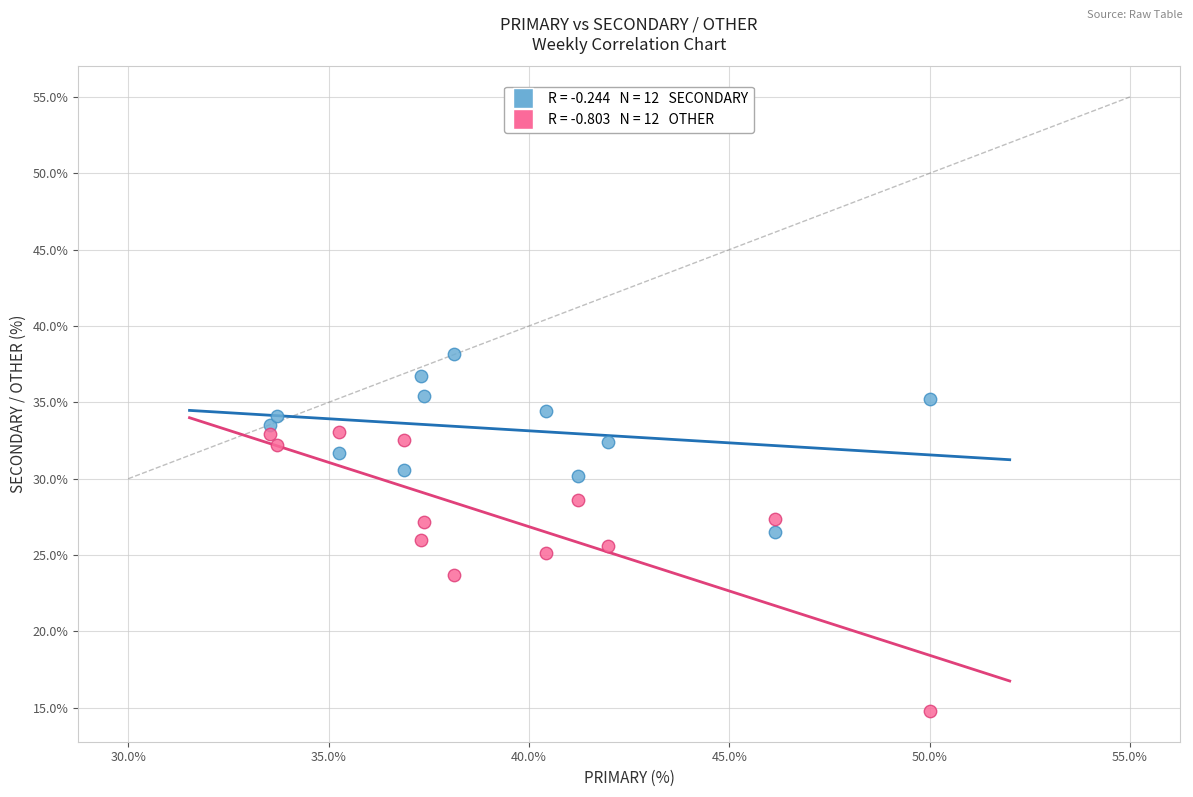

Across all data points, what is the range of Y values (max minus min)?

23.4